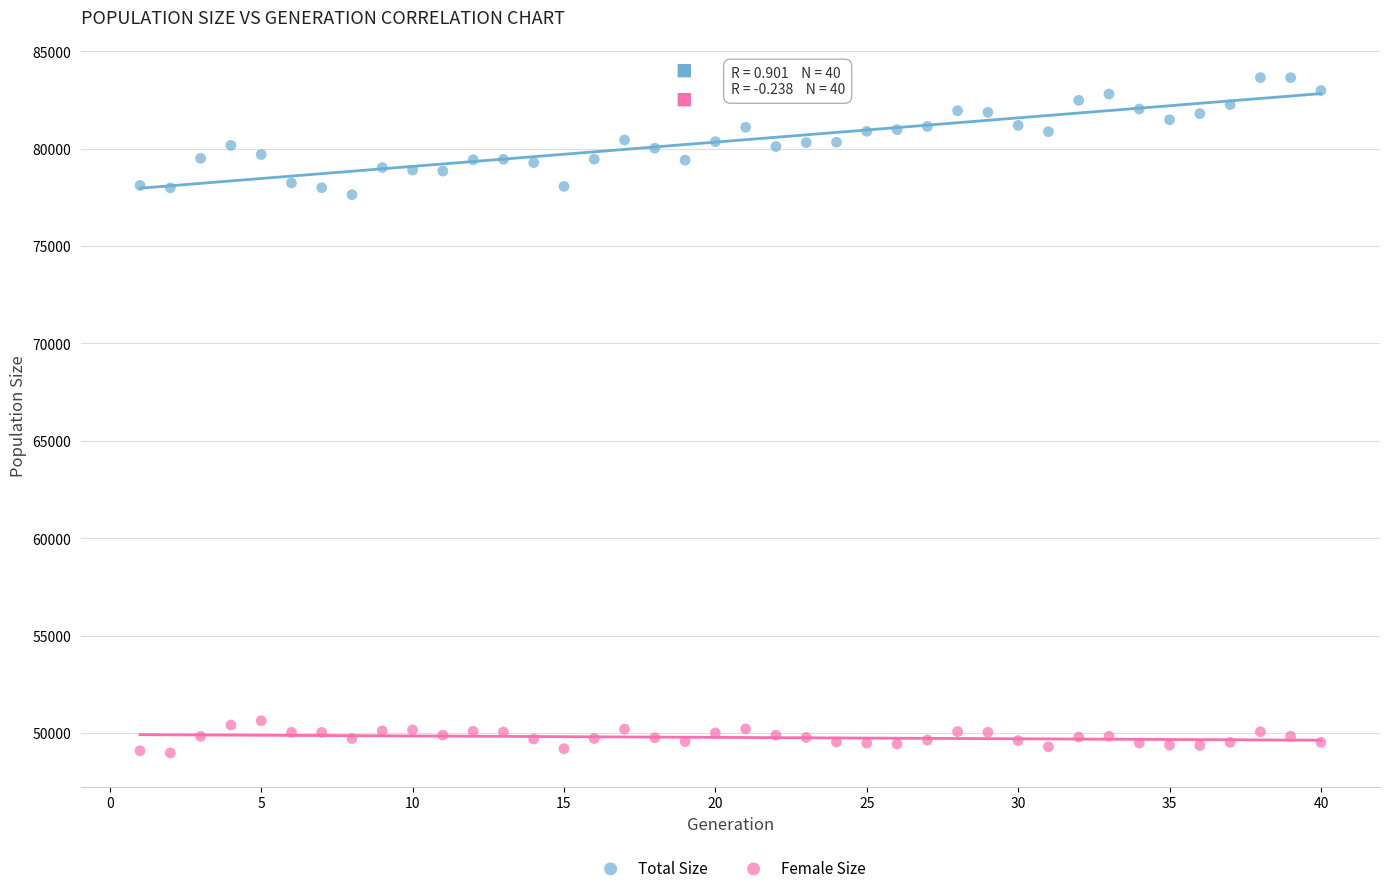

What are all the series names shown in the legend?

Total Size, Female Size